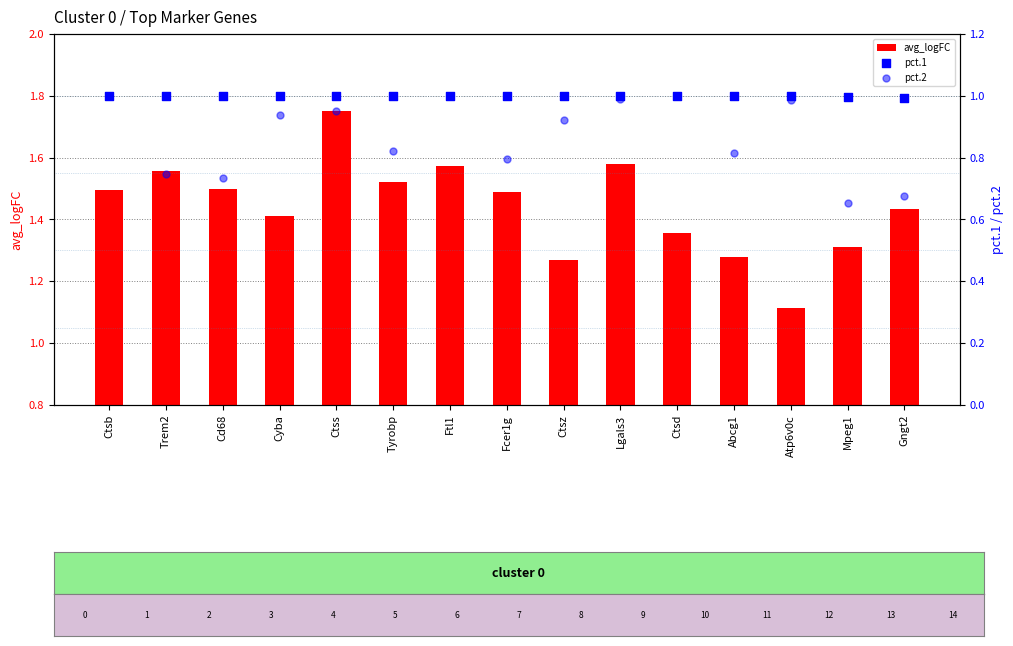

Which series reaches the maximum Y coordinate?

avg_logFC